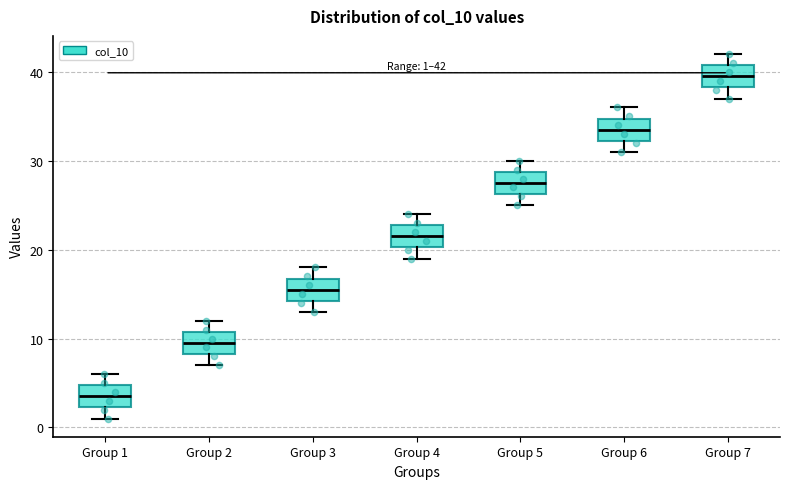

Which box has the highest median line?

Group 7